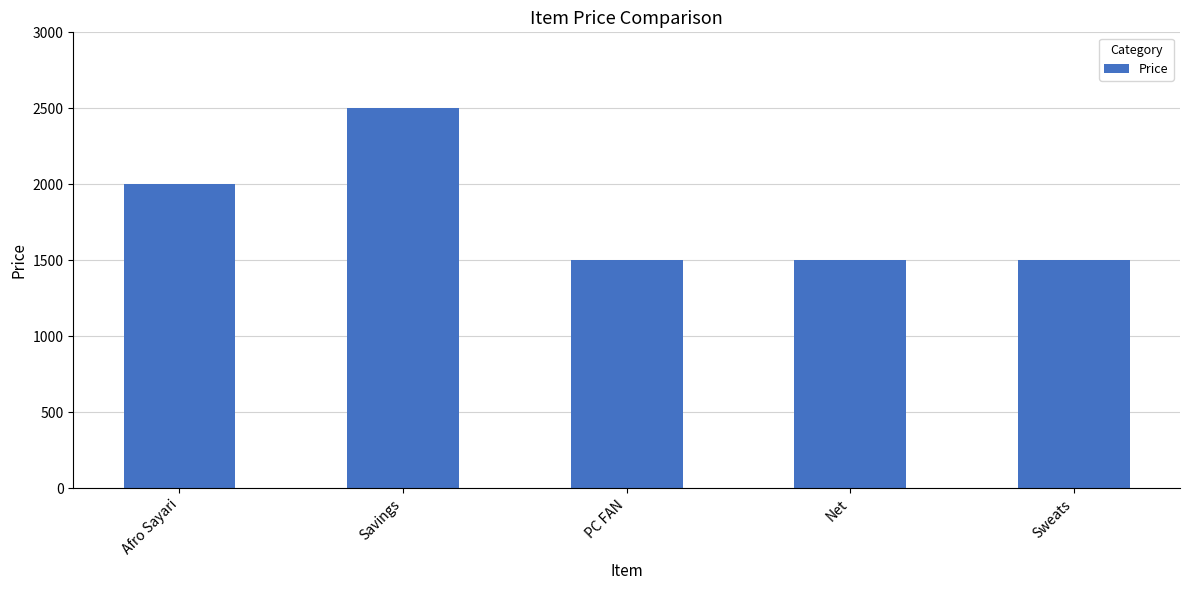

How many bars are there in total?

5